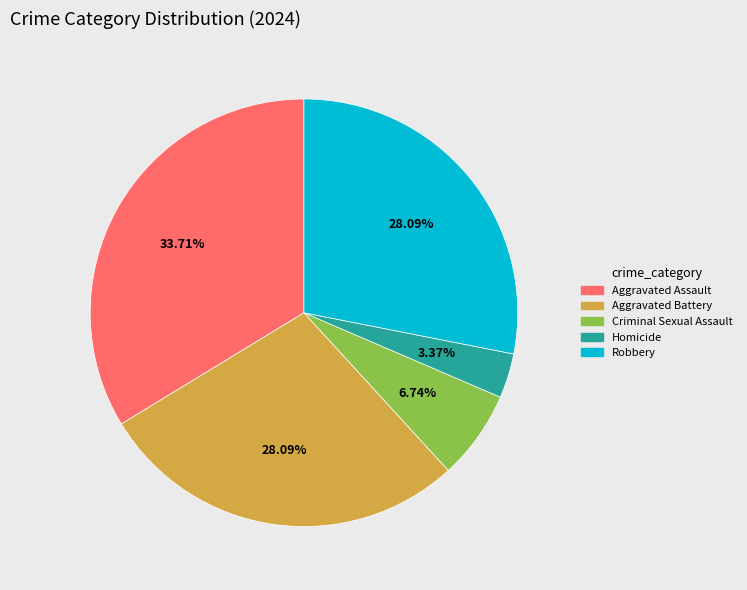

Do Aggravated Assault and Robbery together represent more than half of the pie?

Yes